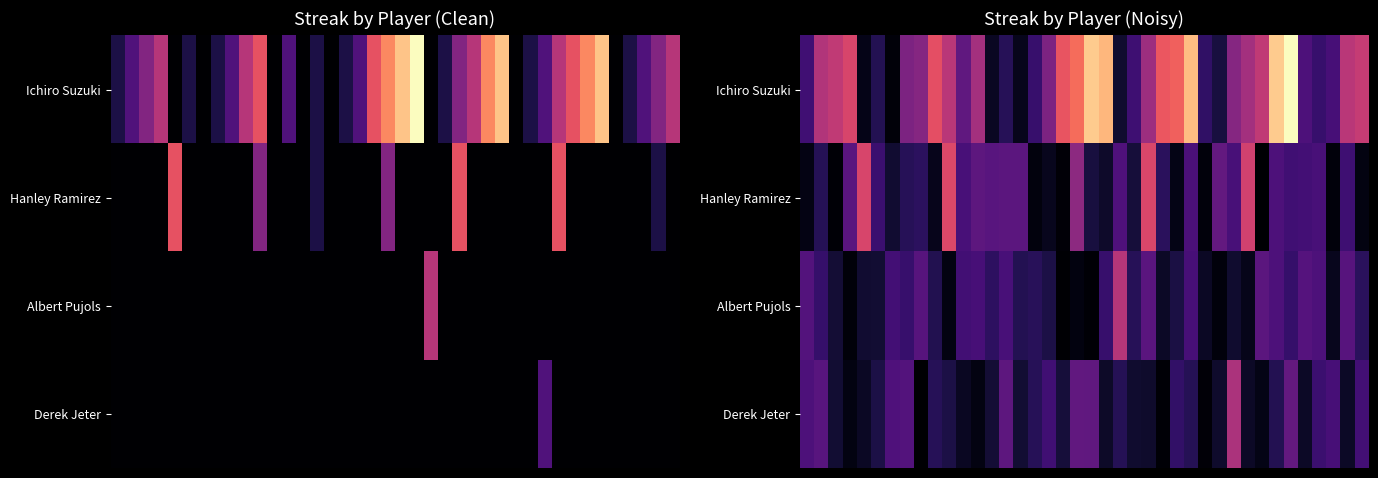

What is the total value across all series at 17?

7.6